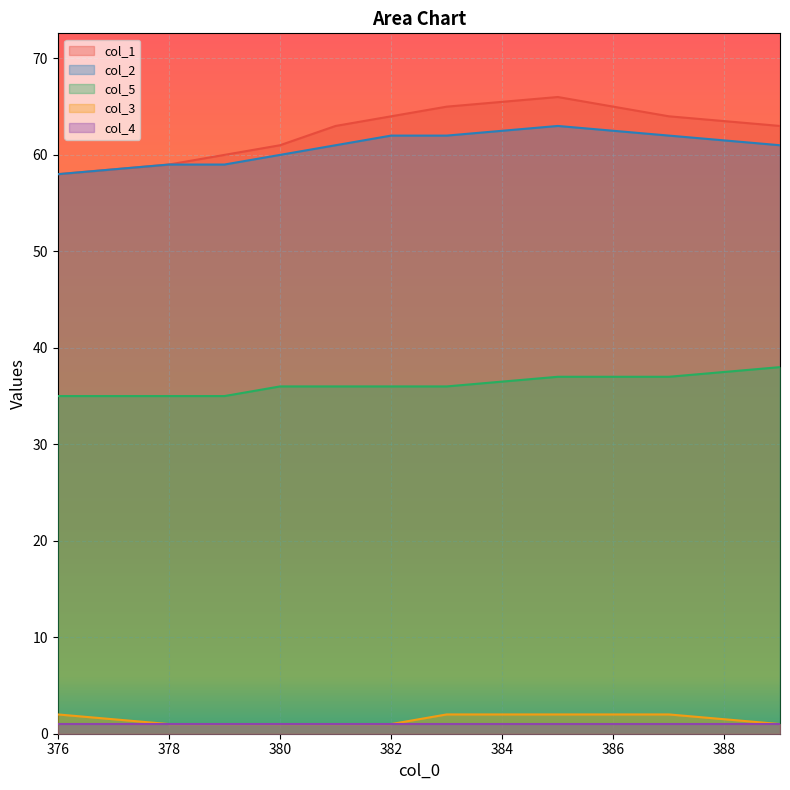

What is the label of the 2nd point from the left?

378.0